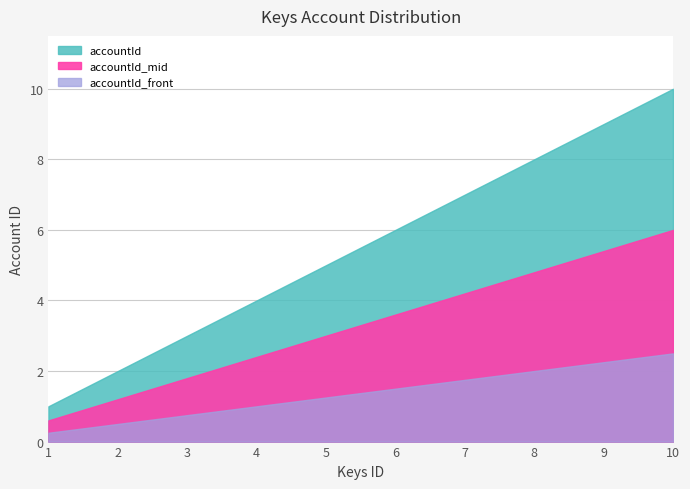

Which category has the lowest value across all series?

1